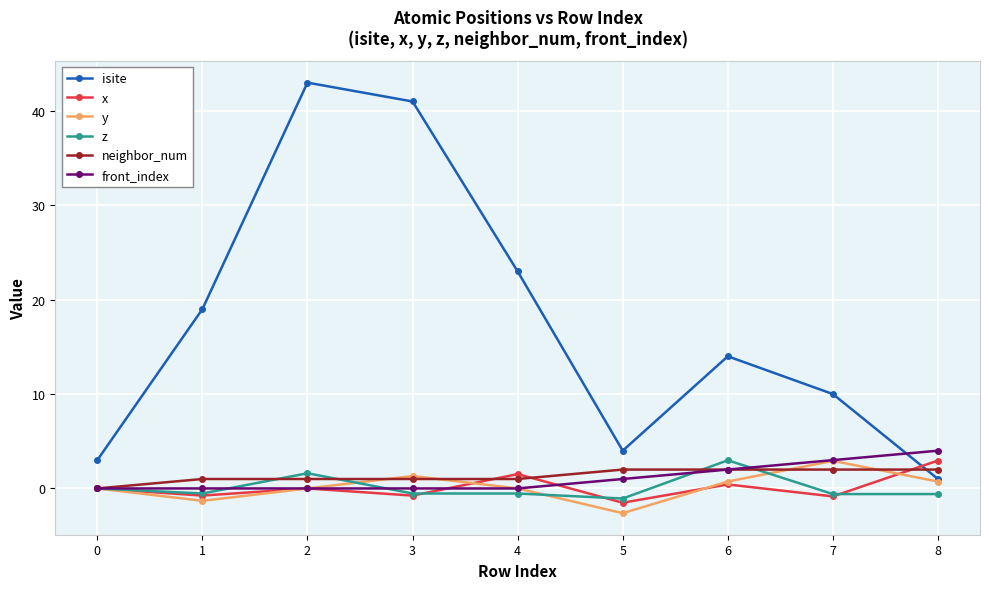

Is the value of y at 5 greater than the value of x at 4?

No